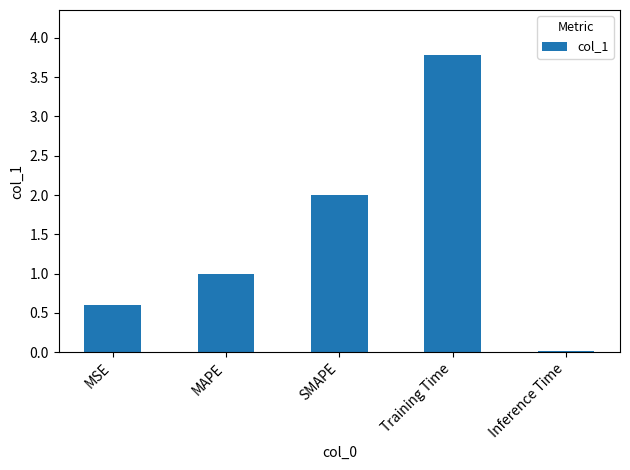

Which has a higher value, MSE or Inference Time?

MSE